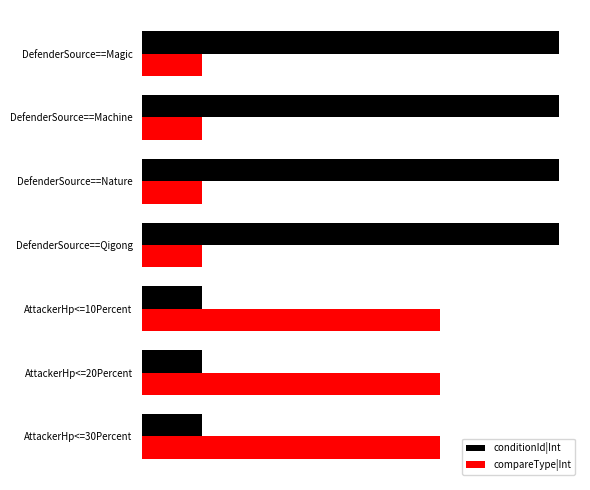

Reading left to right, what are all the values shown in this chart?

conditionId|Int: 7	7	7	7	1	1	1
compareType|Int: 1	1	1	1	5	5	5